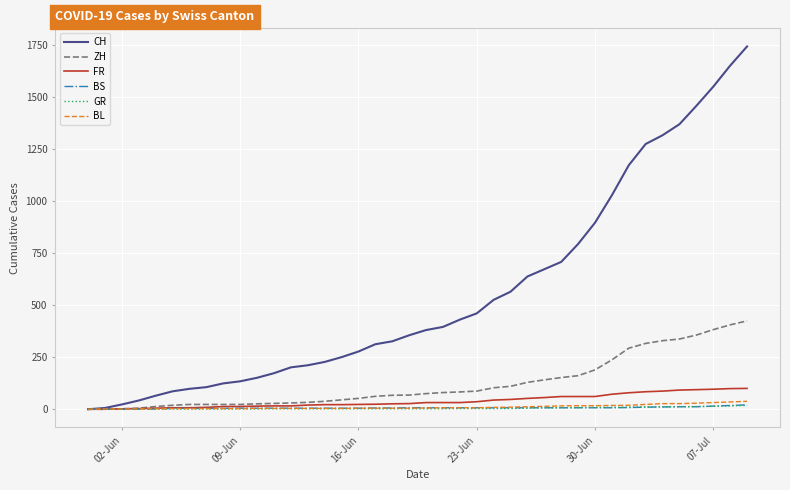

Does the chart have visible grid lines?

Yes